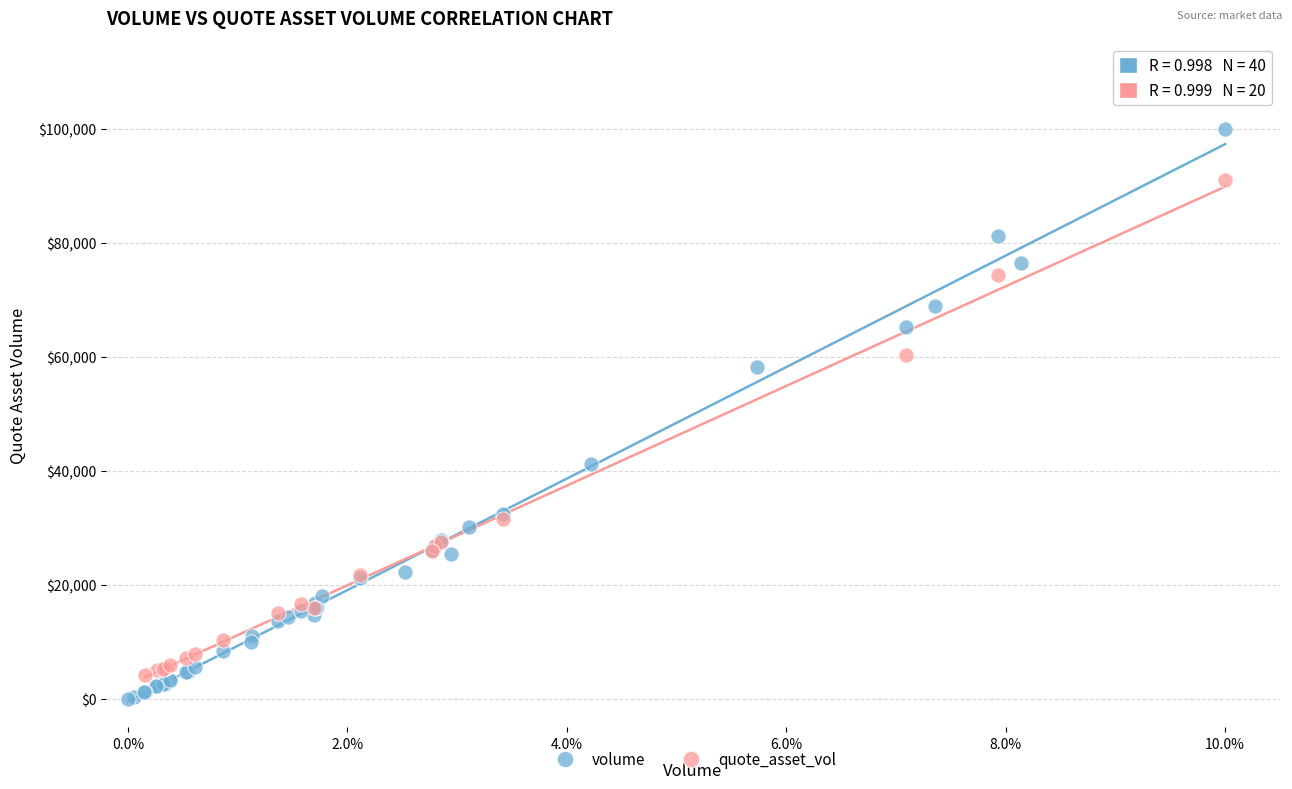

Which series has the largest Y range (max minus min)?

volume